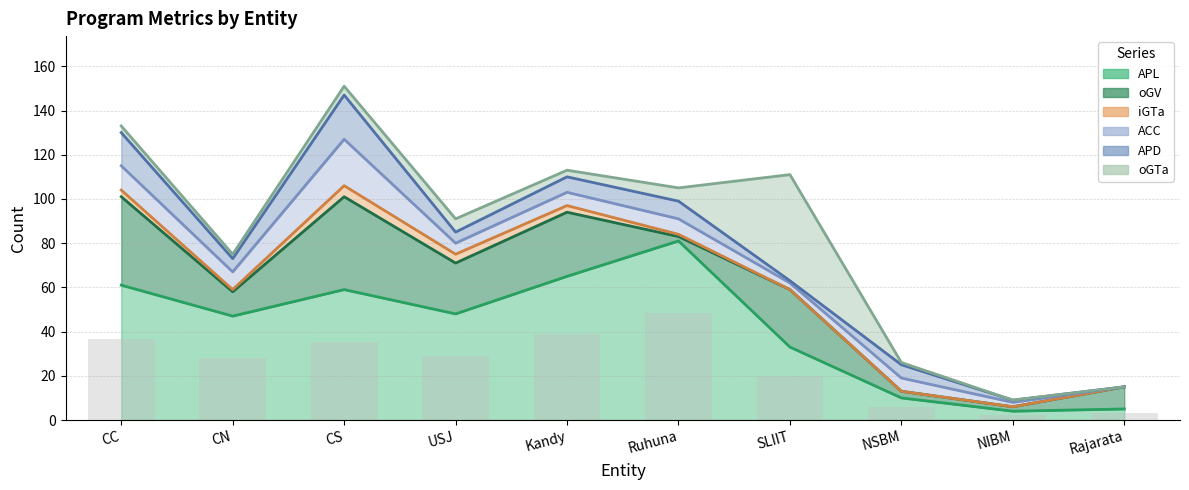

Does the chart contain any negative values?

No